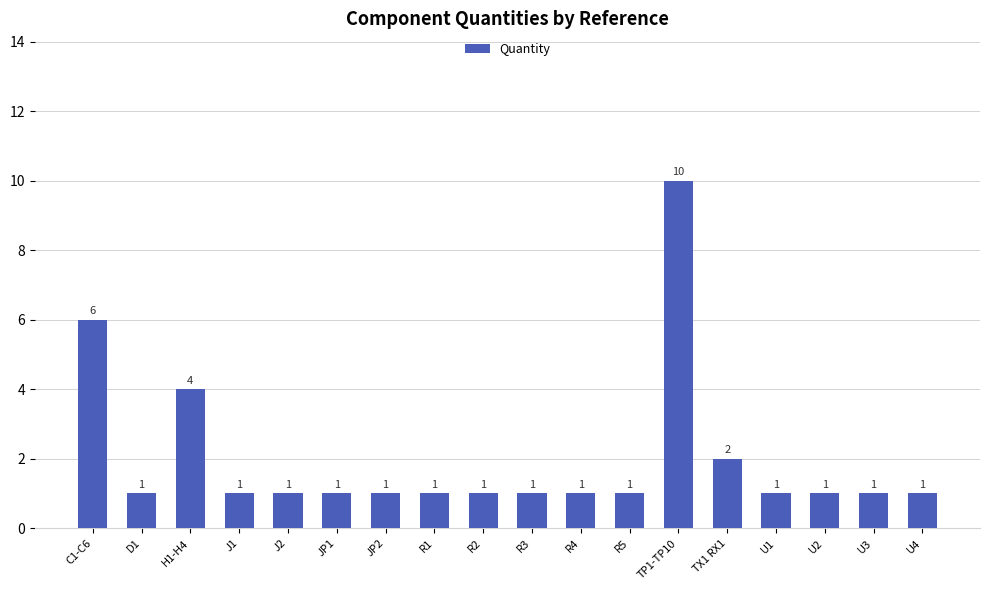

What is the change in value from JP2 to TX1 RX1?

+1